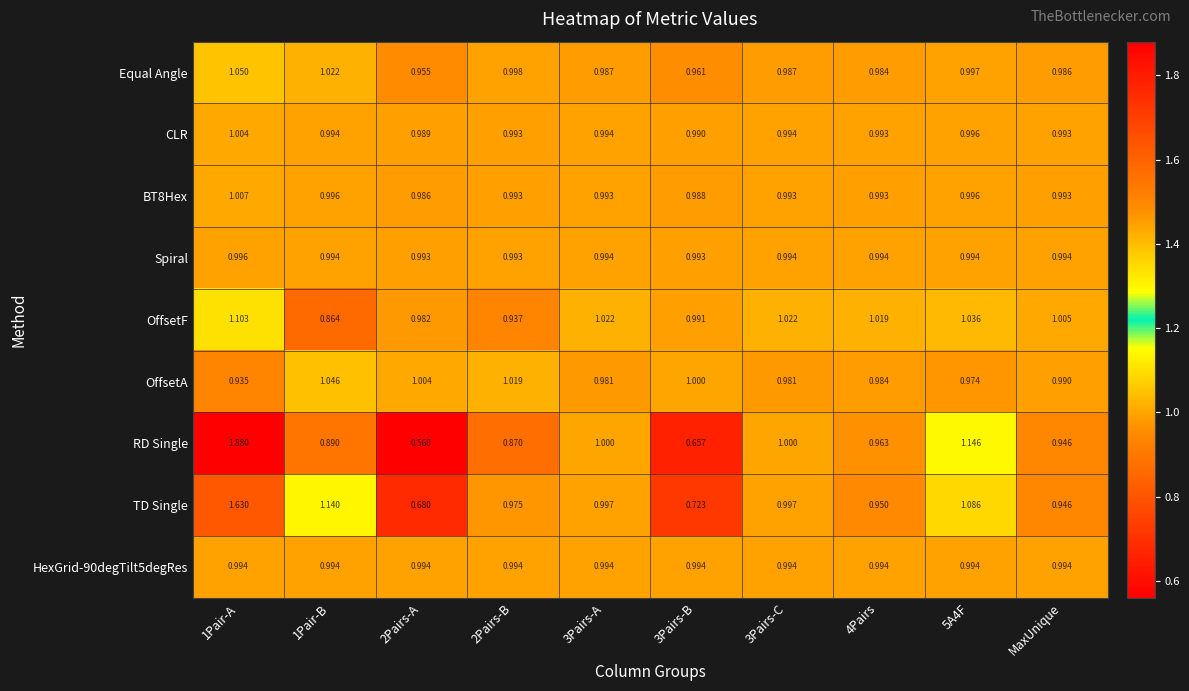

Which series has the largest range (max minus min)?

RD Single